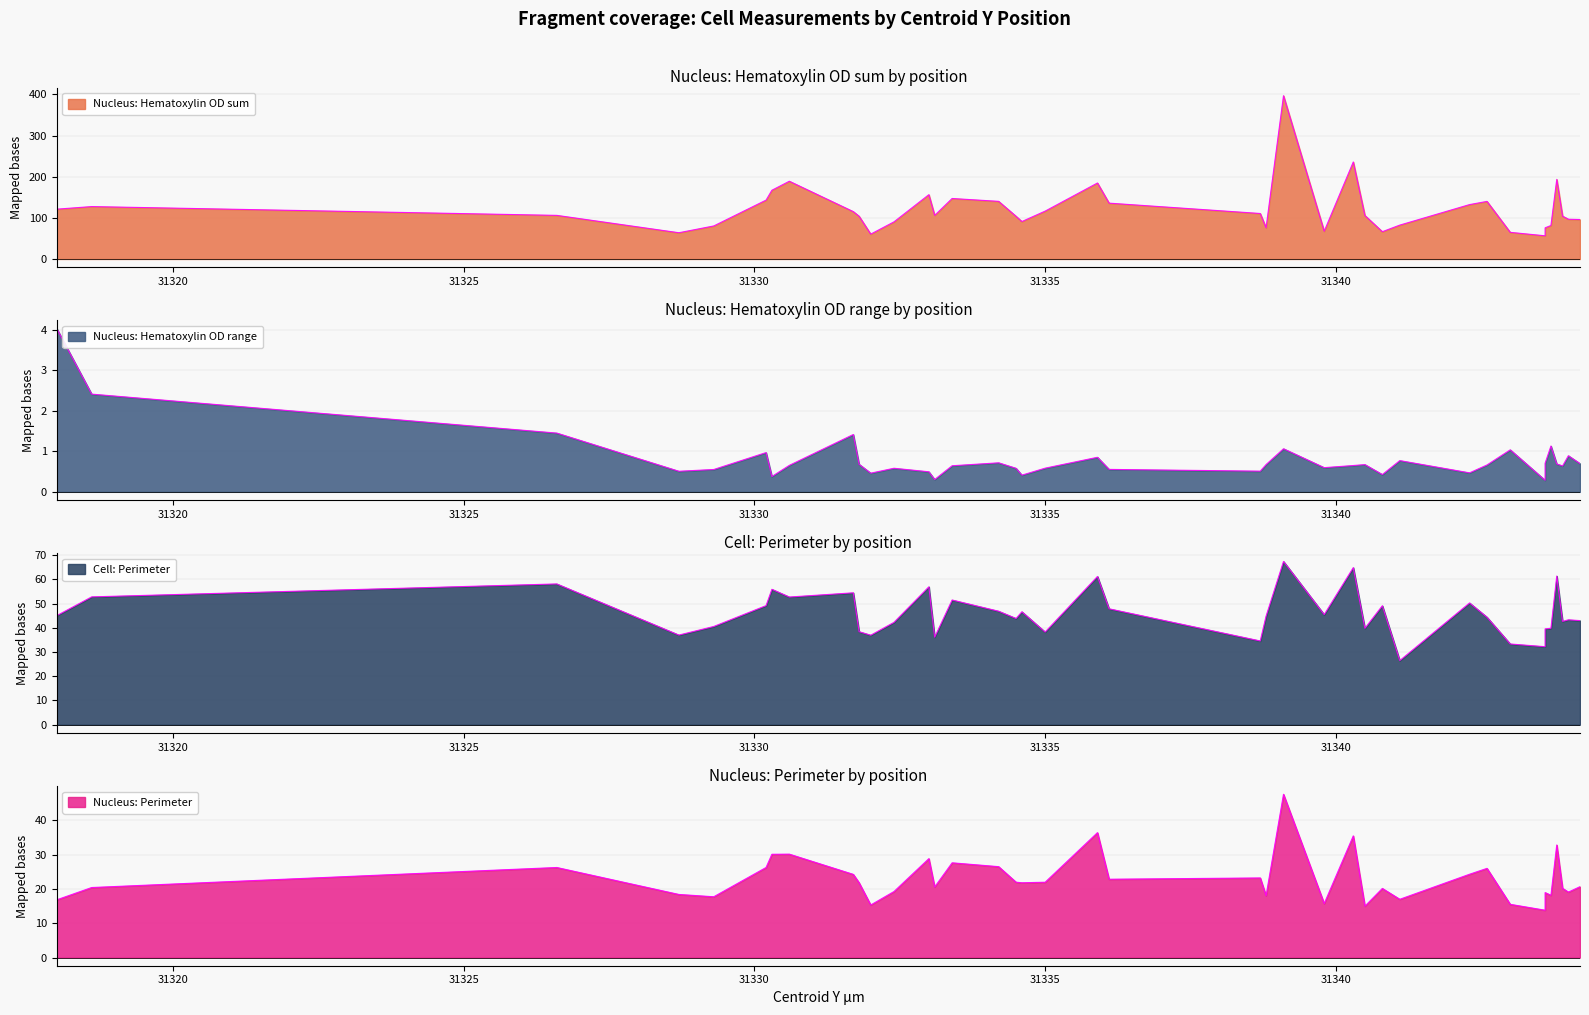

How many values in the Nucleus: Hematoxylin OD sum series are below 105?

18